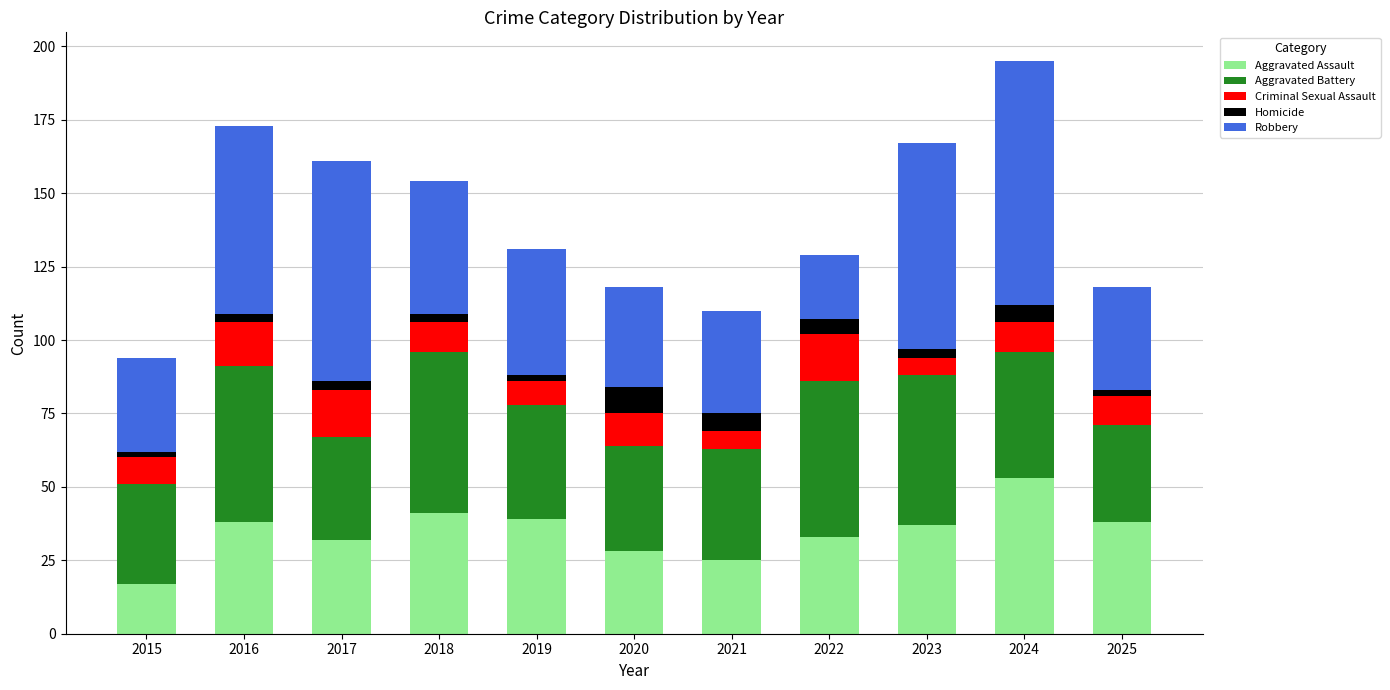

True or false: Aggravated Assault has a value of 53 at 2024.

True